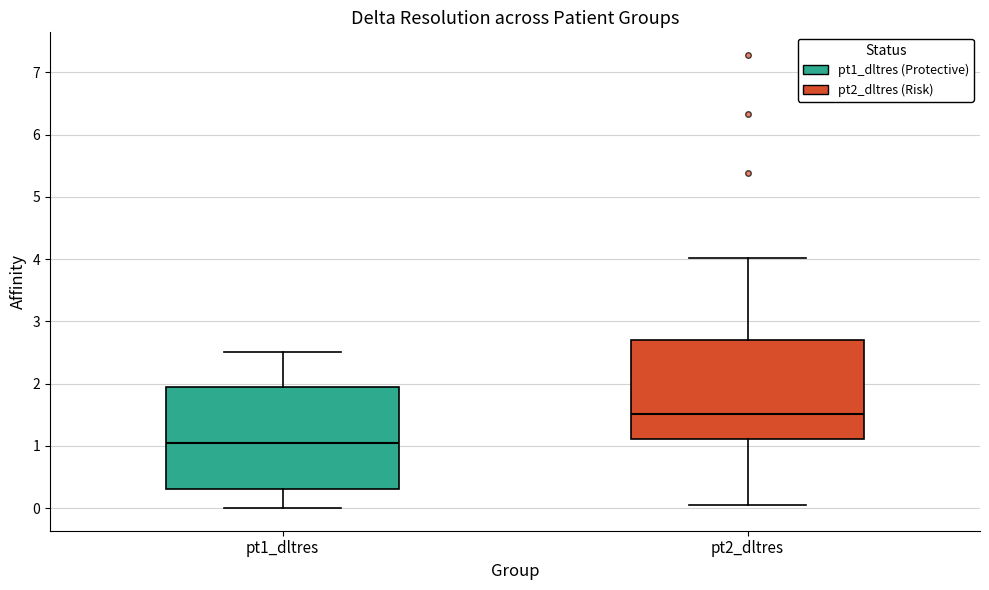

Where does the median line of the box for pt1_dltres sit on the y-axis? The values are not printed on the chart, so give them approximately, as read against the axis.

1.1